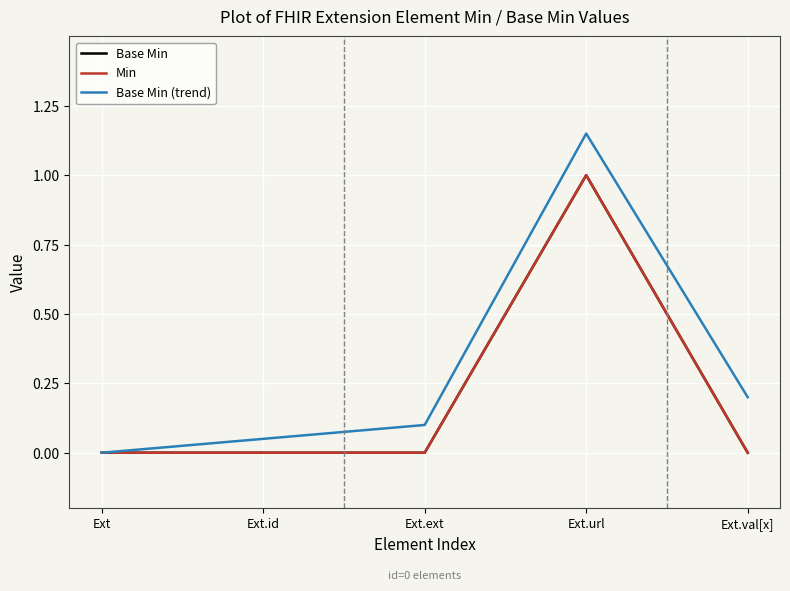

Is this an area chart (filled region under the line)?

No